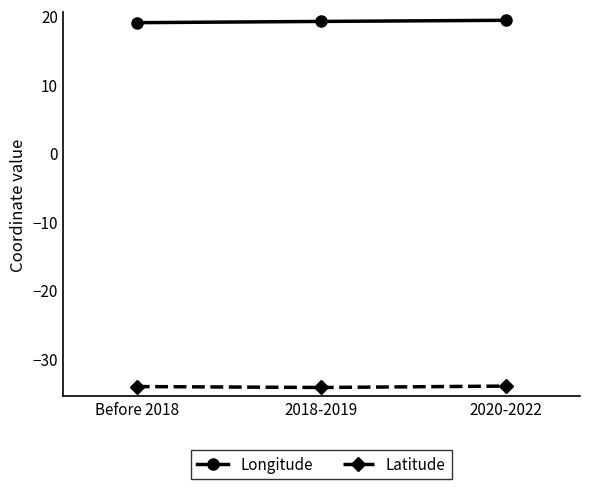

Rank the series by their average value, from lowest to highest.

Latitude, Longitude